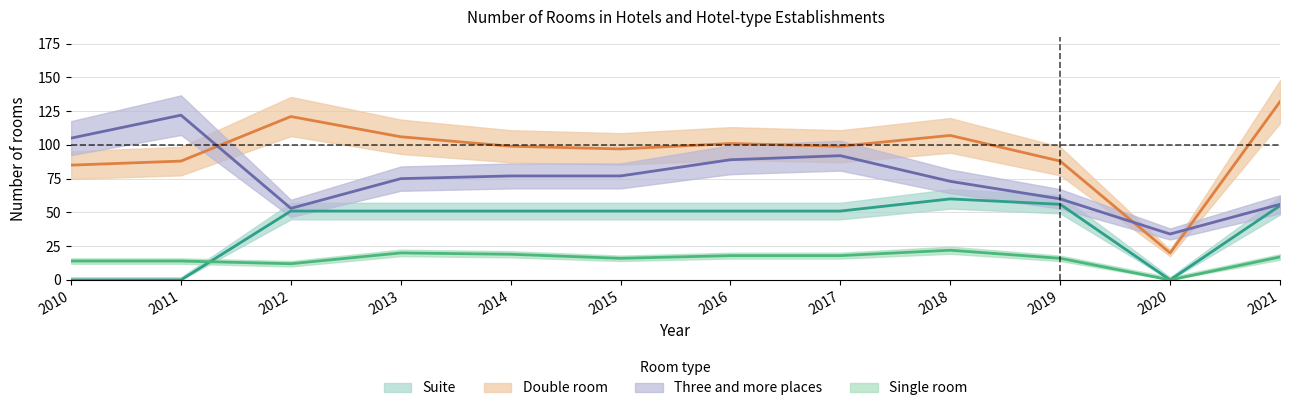

Is the value of Double room at 2011 greater than the value of Single room at 2011?

Yes